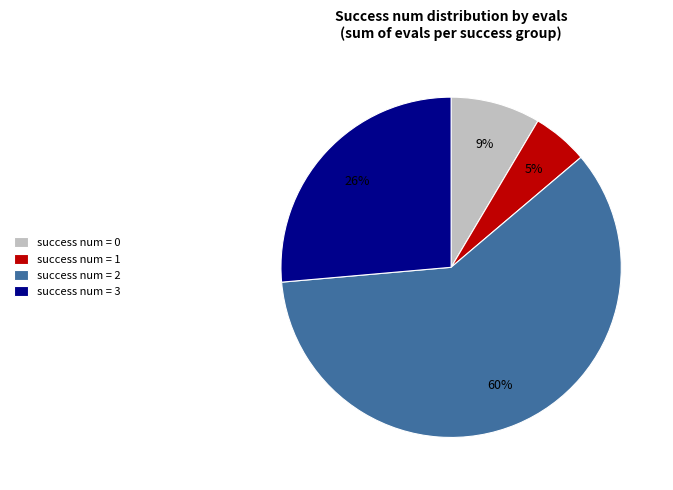

Is there any slice that represents more than half of the pie?

Yes